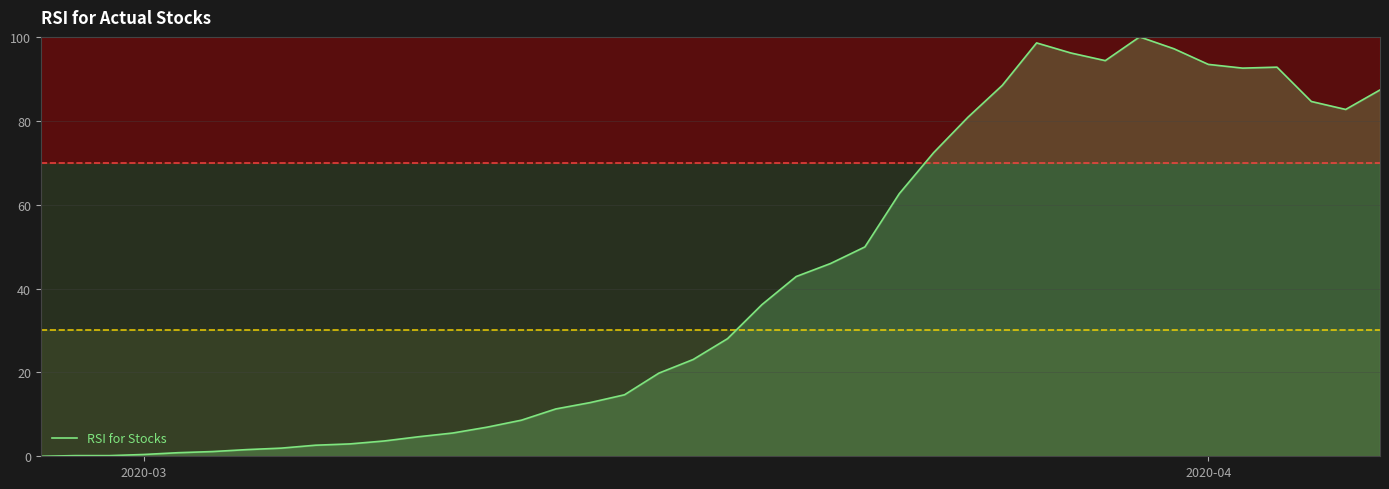

What is the maximum value shown in the chart?

100.0